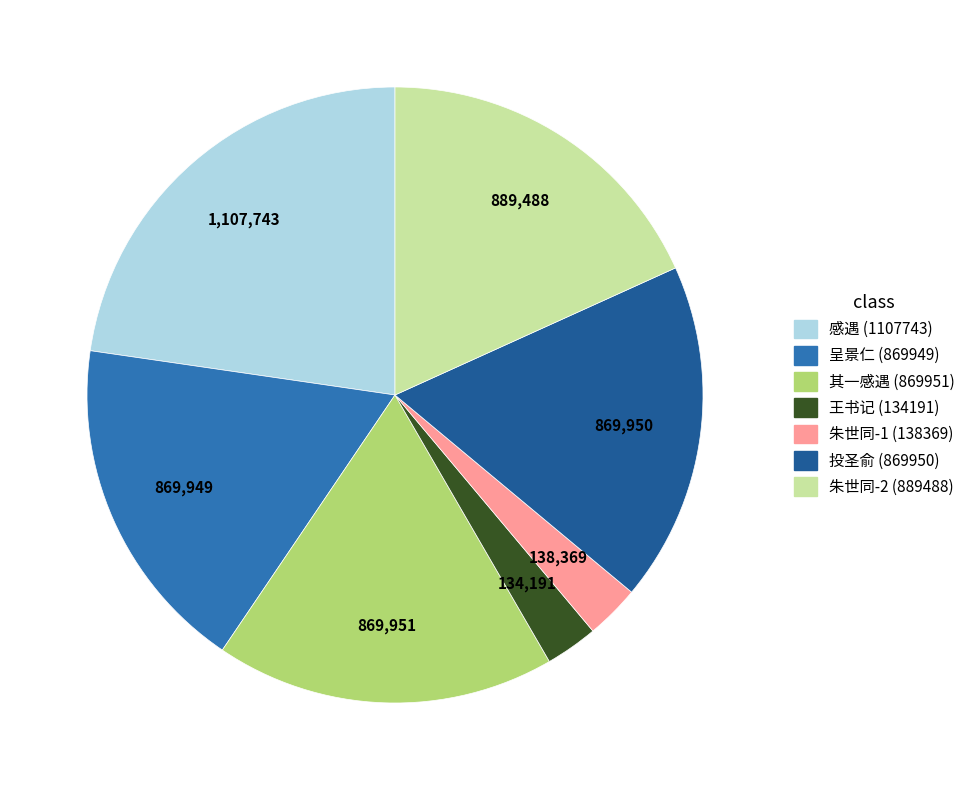

Is there any slice that represents more than half of the pie?

No